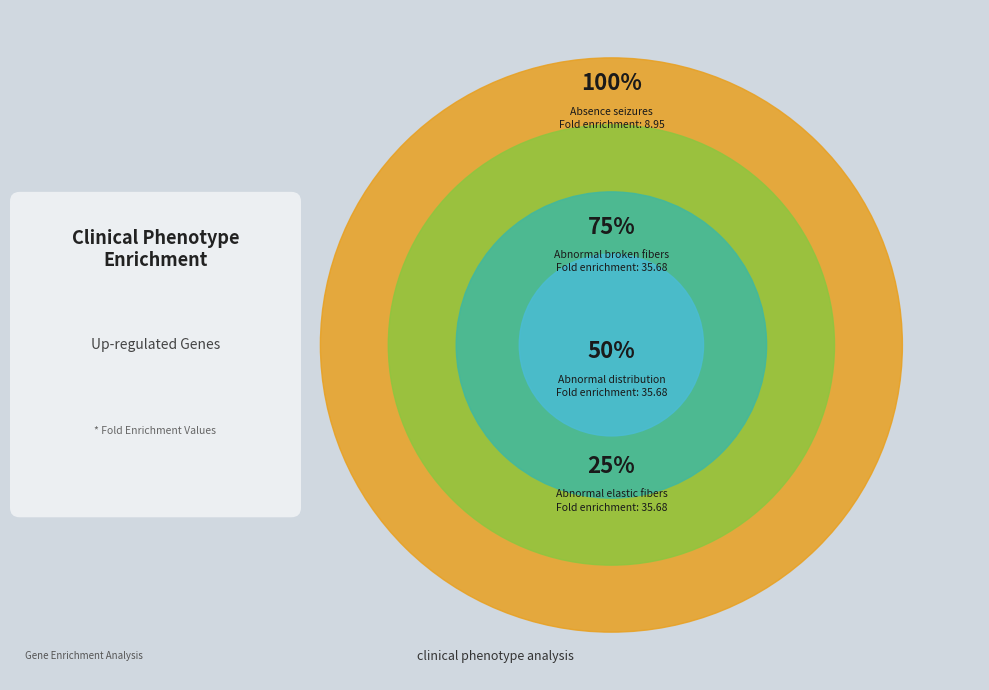

Between Abnormal elastic fibers on skin biopsy and Absence seizures, which is larger?

Abnormal elastic fibers on skin biopsy